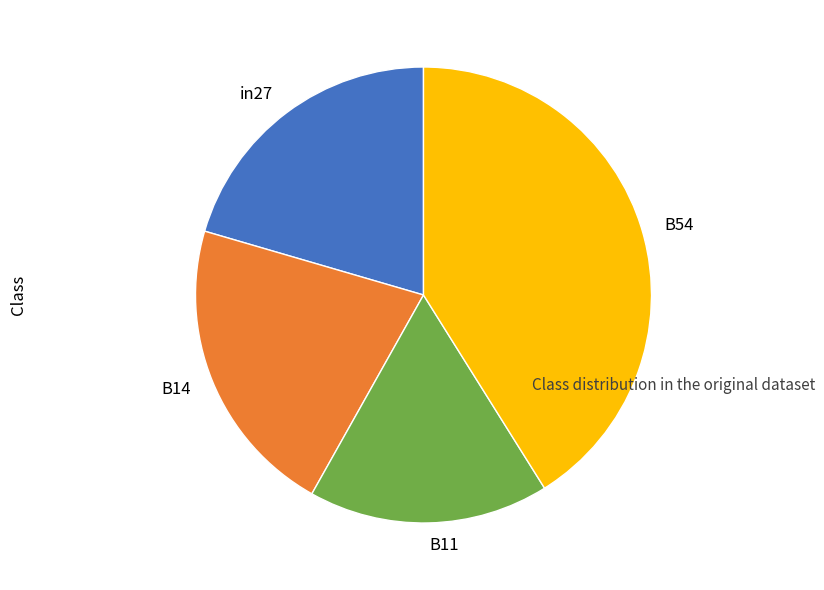

Combined, do B11 and B14 account for over 50%?

No